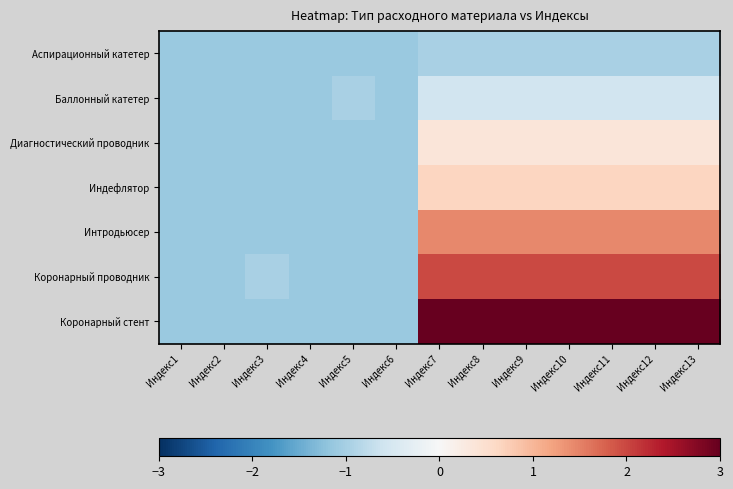

Between Индекс4 and Индекс2, which is larger?

Индекс4